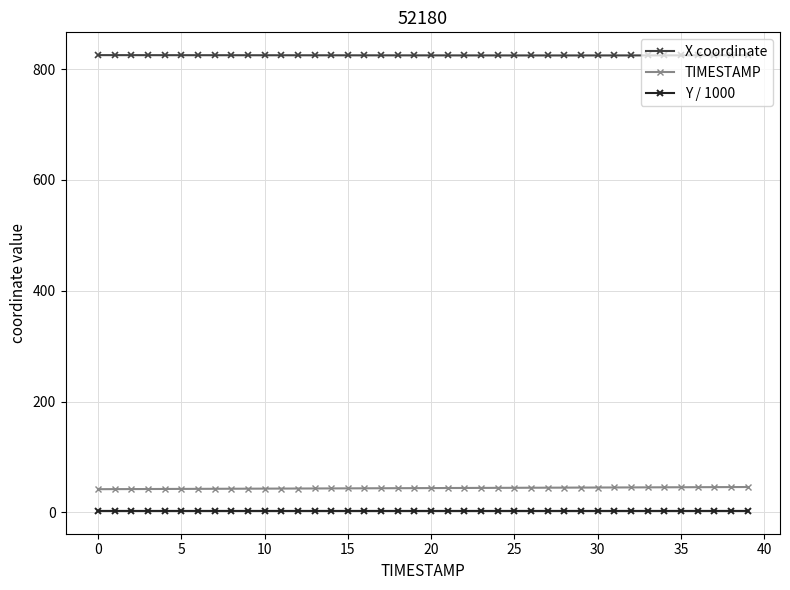

What is the maximum value for X coordinate?

825.2